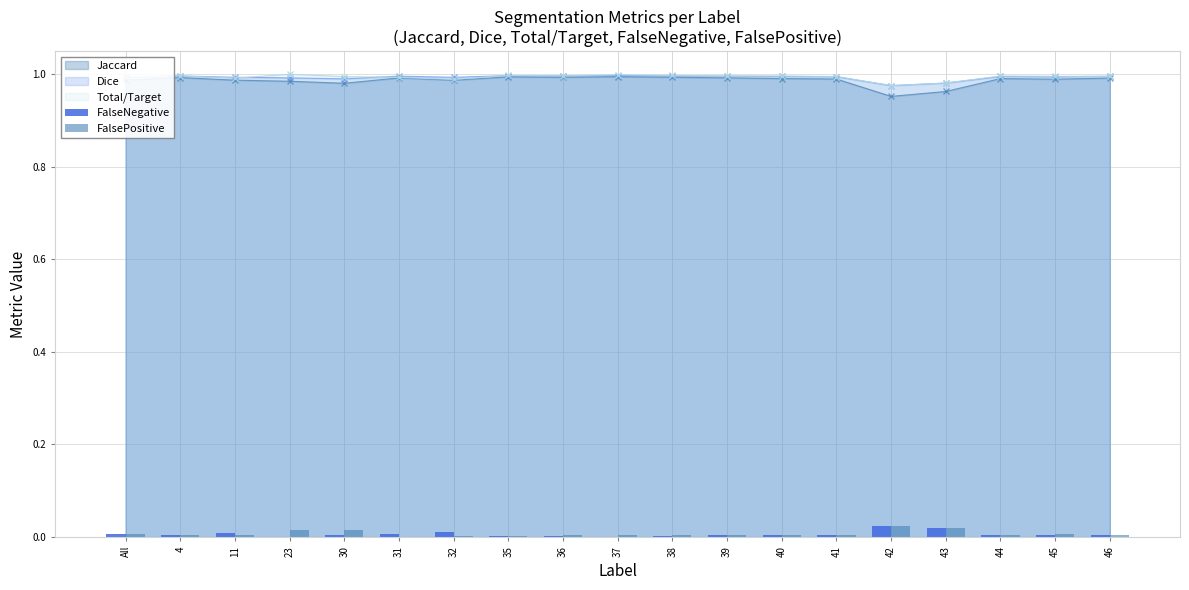

List the labels in order of FalseNegative value, largest first.

42, 43, 32, 11, 31, All, 30, 41, 46, 45, 44, 39, 40, 4, 36, 35, 38, 37, 23